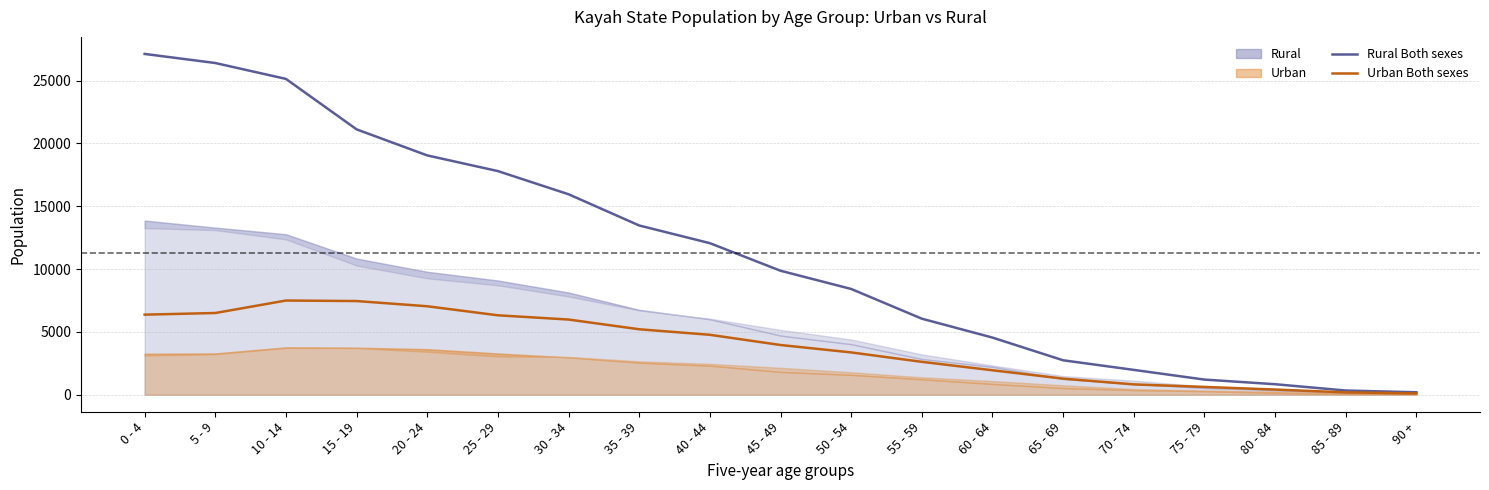

Which has a higher value, 0 - 4 or 70 - 74?

0 - 4